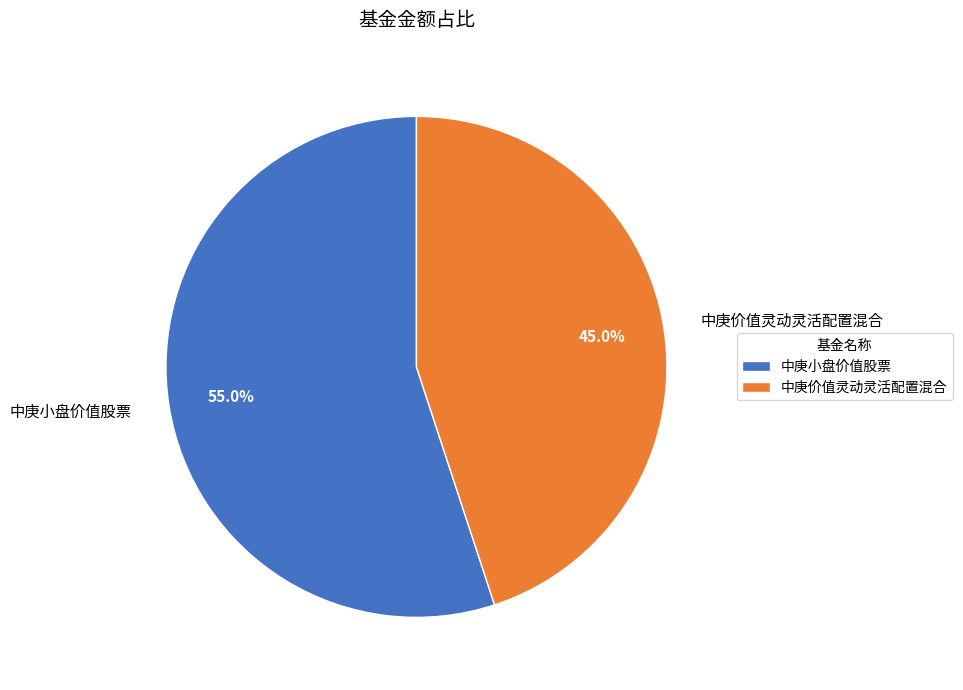

How many segments does this pie chart have?

2